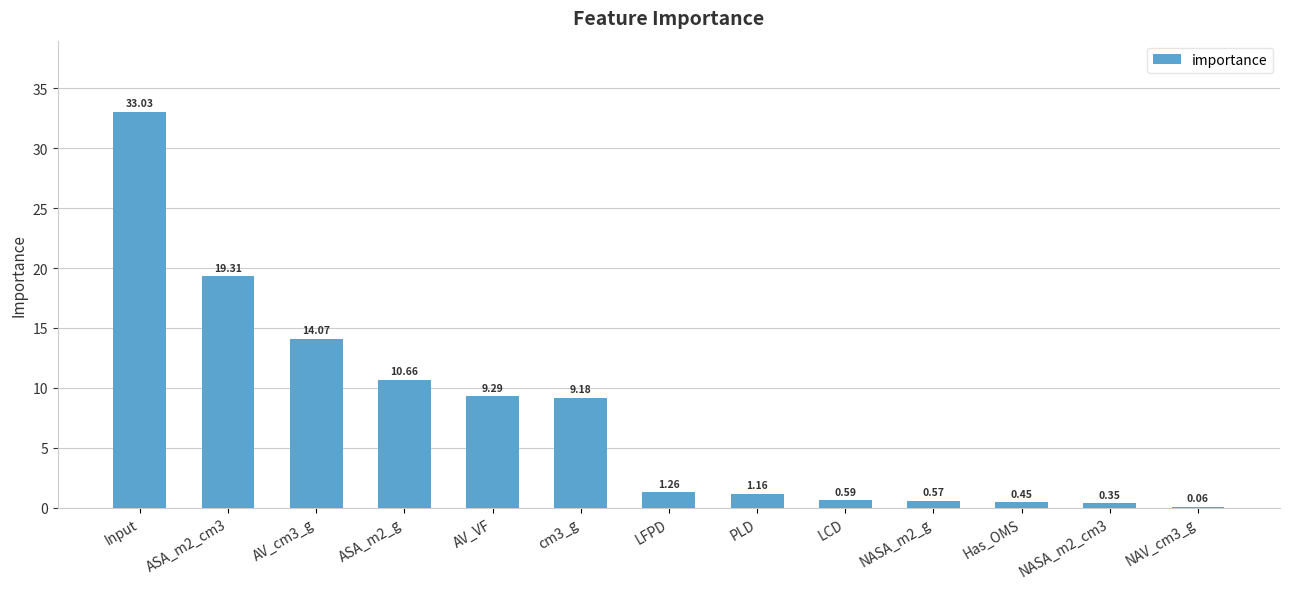

Where is the data nearest to the value 16?

AV_cm3_g